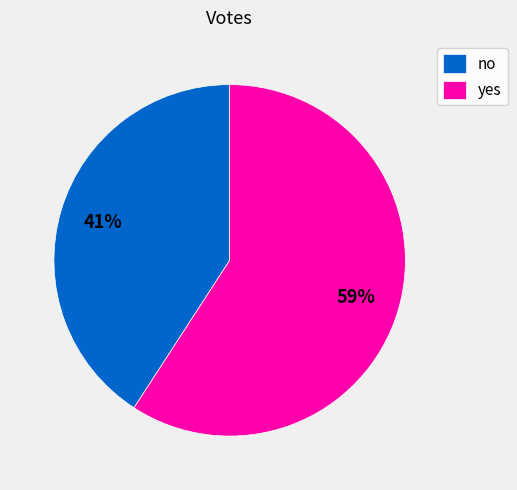

What is the ratio of the value at no to the value at yes?

0.7